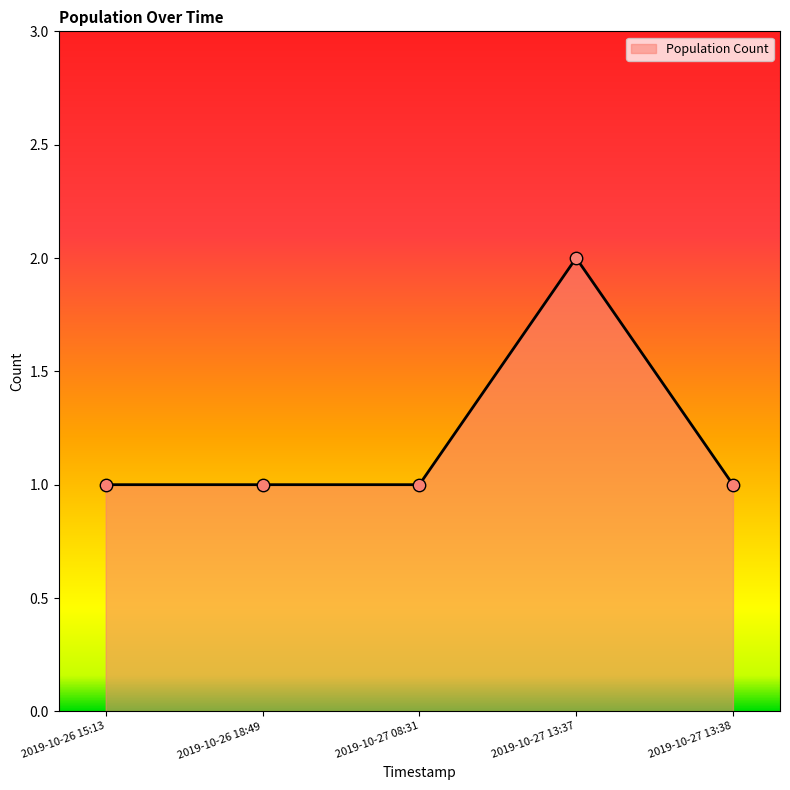

What is the change in value from 2019-10-26 15:13 to 2019-10-27 13:37?

+1